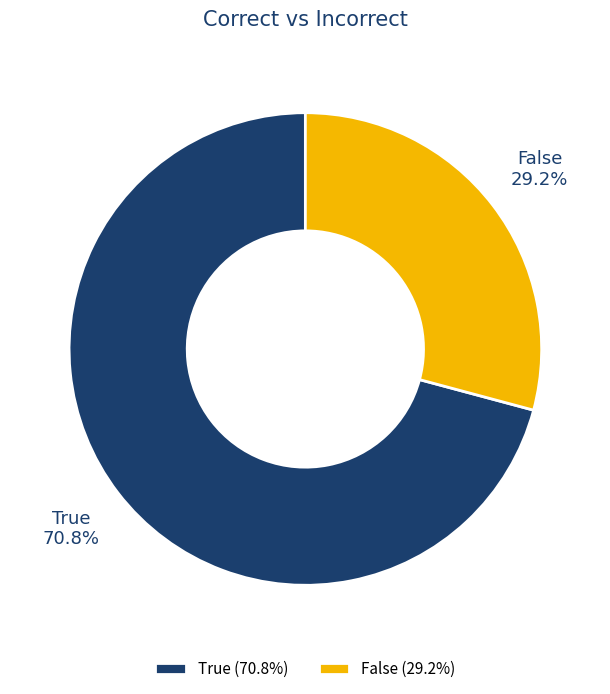

Which category has the smallest portion of the pie?

False